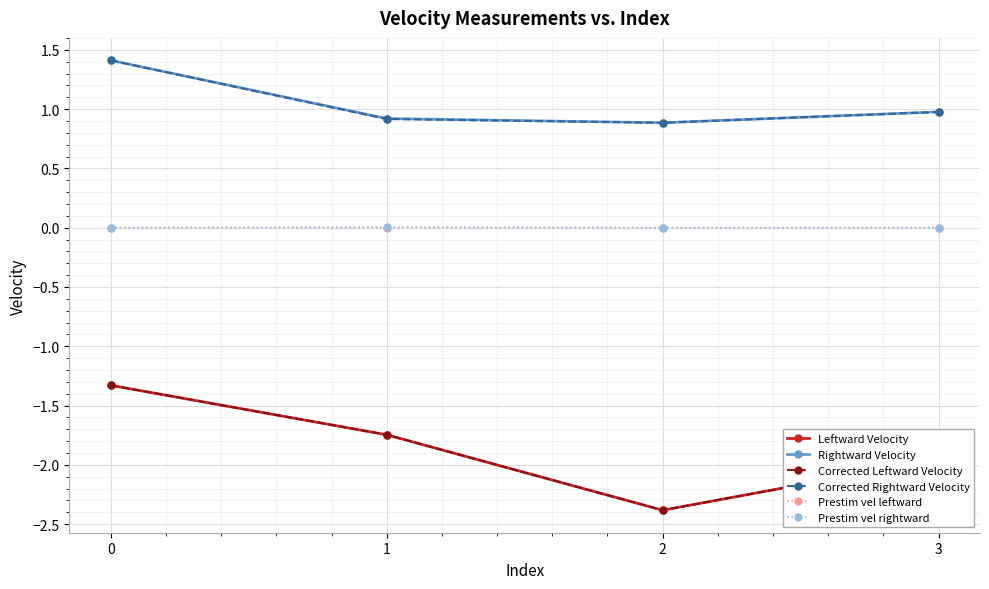

What is the difference between the highest and lowest values at 0?

2.7